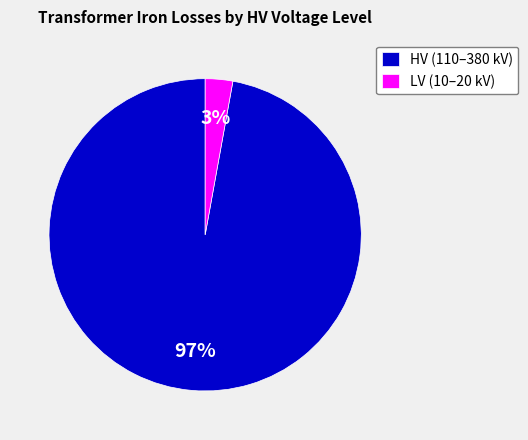

What percentage is the LV (10–20 kV) slice, to the nearest percent?

3%